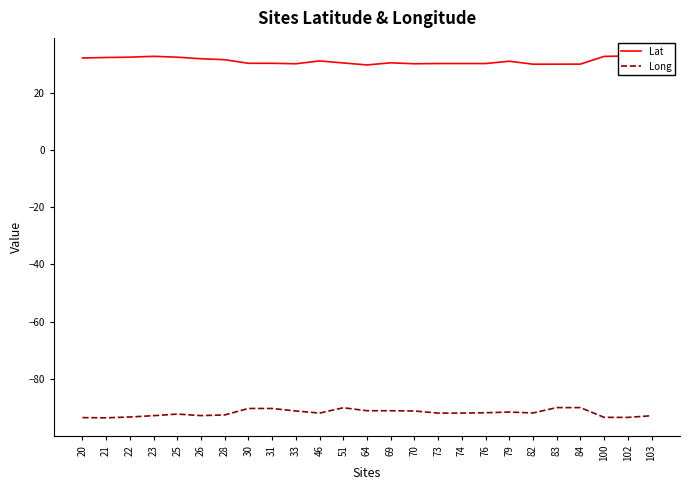

How many interior local valleys does the Long series have?

7